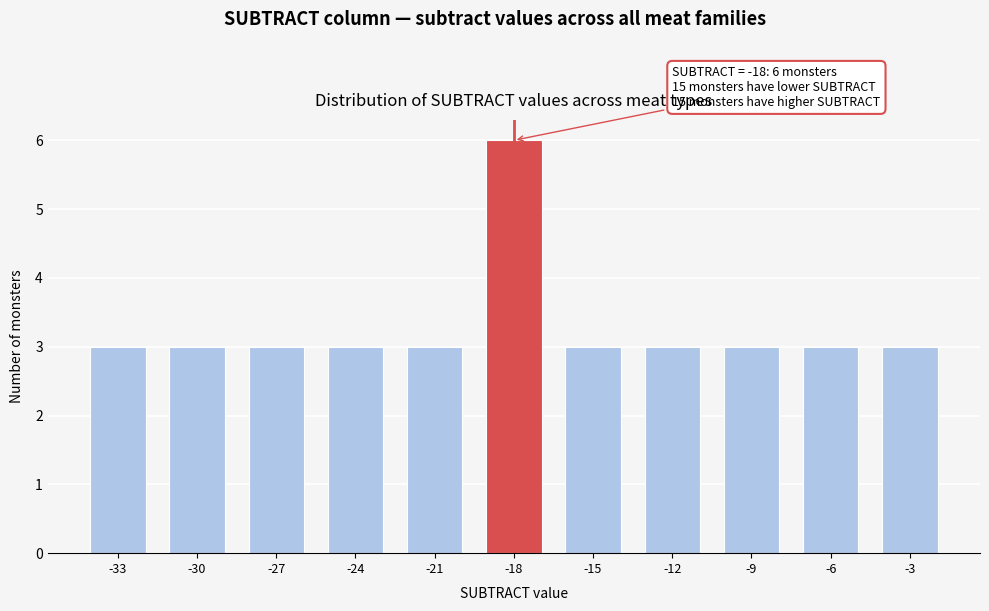

Reading left to right, extract all data points from this chart.

-33=3	-30=3	-27=3	-24=3	-21=3	-18=6	-15=3	-12=3	-9=3	-6=3	-3=3